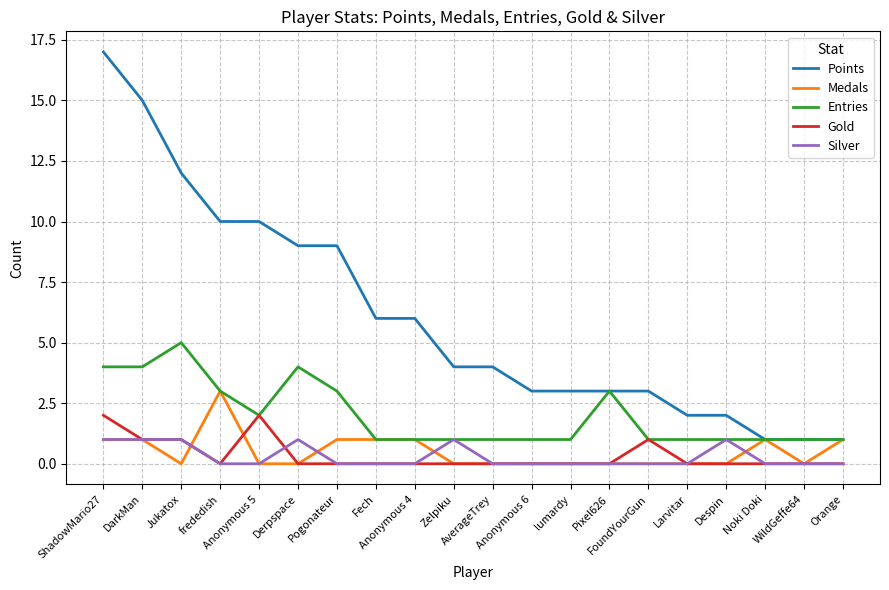

The Entries series shows 1 at Anonymous 4. True or false?

True